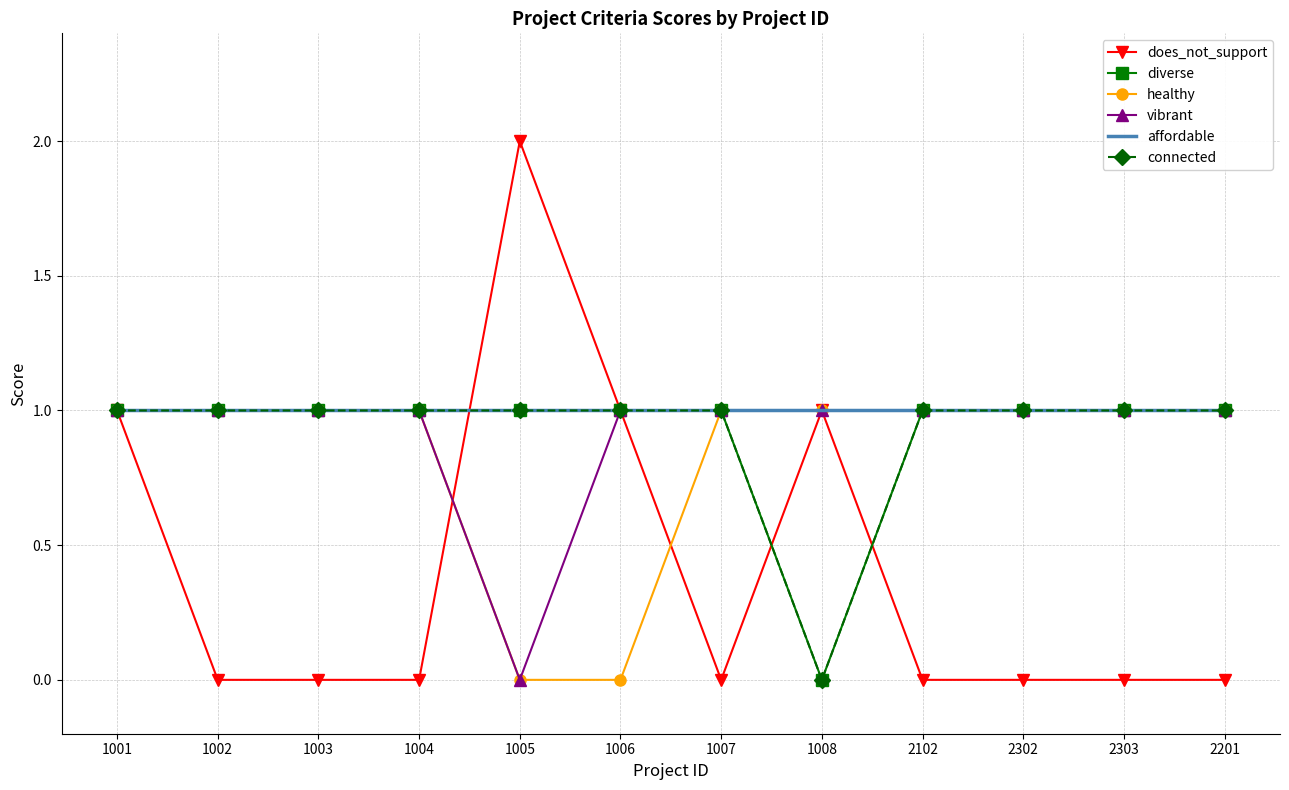

Between which two adjacent categories do does_not_support and diverse first intersect?

1004 and 1005